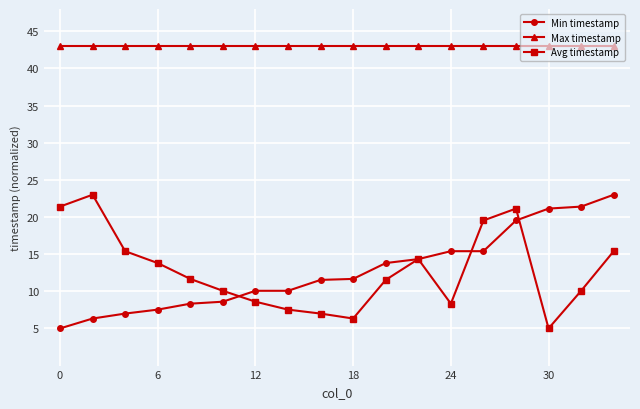

What is the average value of the Max timestamp series?

43.0